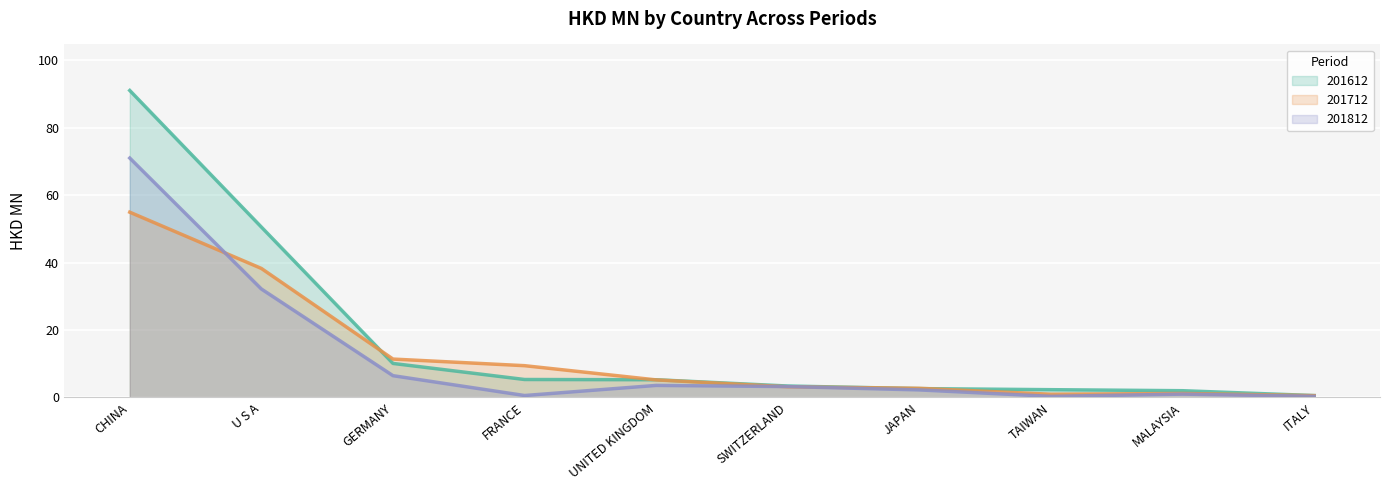

List the series in order of their peak value, lowest first.

201712, 201812, 201612